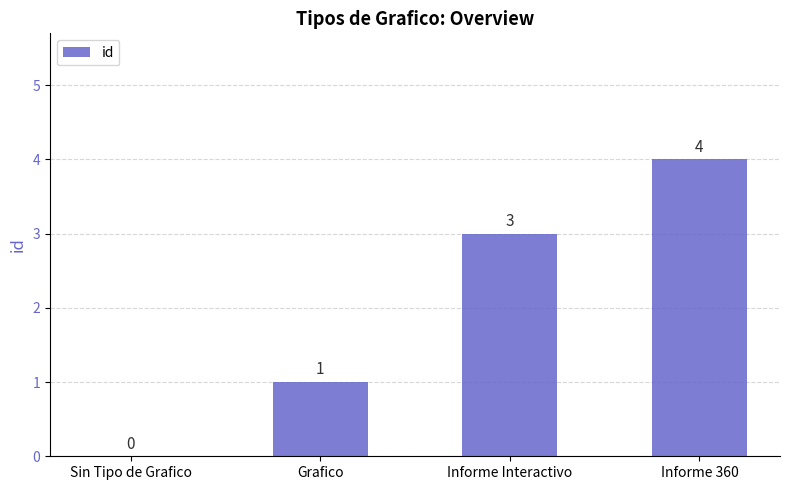

What is the difference between the values at Informe Interactivo and Sin Tipo de Grafico?

3